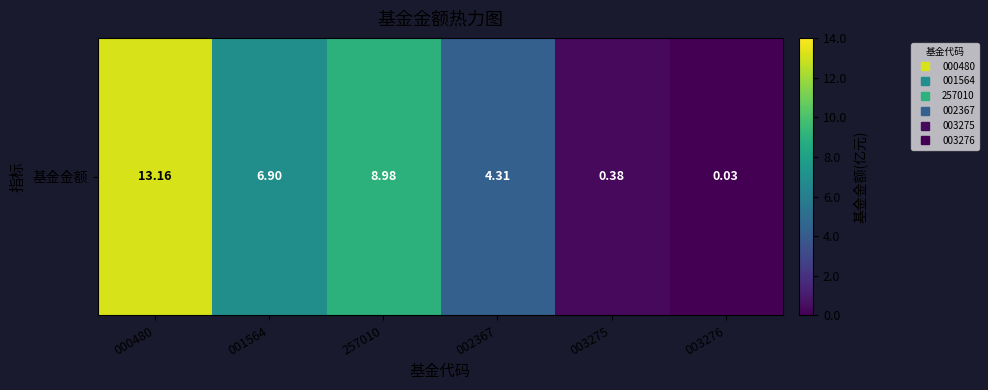

What is the difference between the maximum and minimum values?

13.1